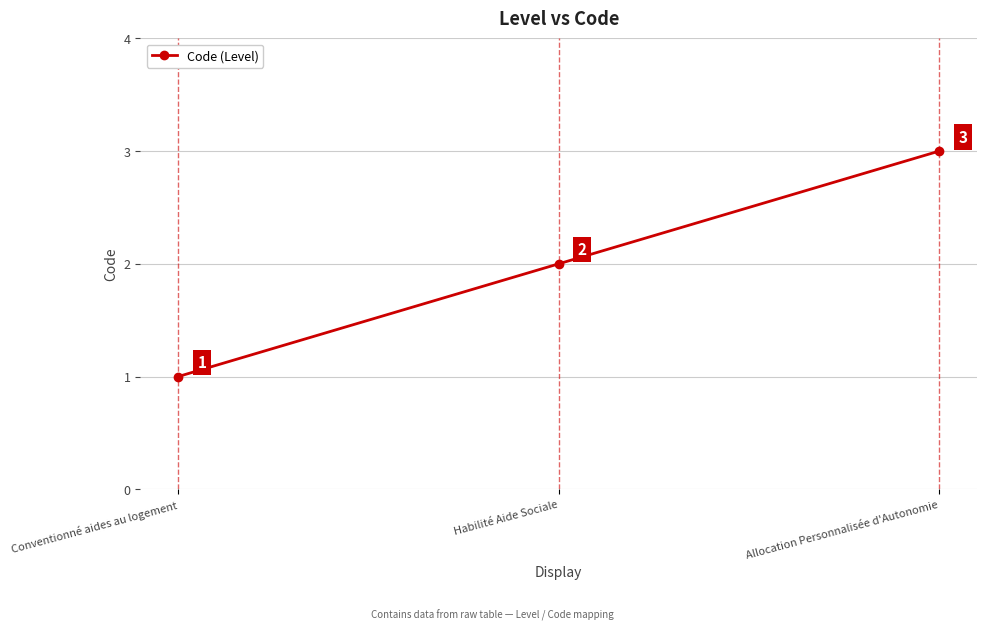

Reading left to right, list all the values displayed in this chart.

Conventionné aides au logement=1	Habilité Aide Sociale=2	Allocation Personnalisée d'Autonomie=3